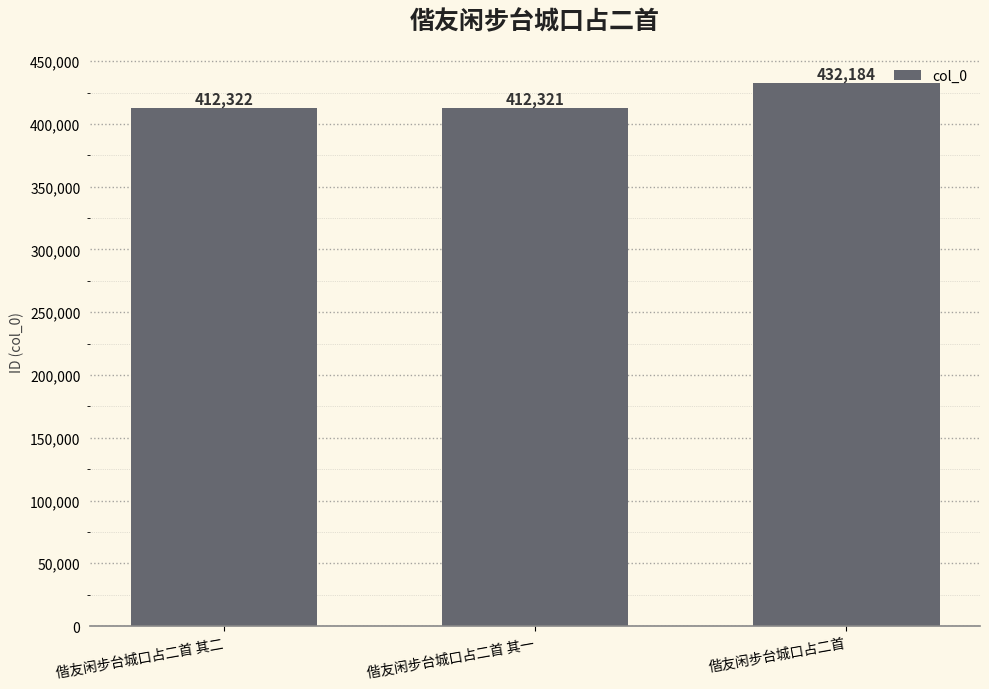

List the labels in order of value, largest first.

偕友闲步台城口占二首, 偕友闲步台城口占二首 其二, 偕友闲步台城口占二首 其一